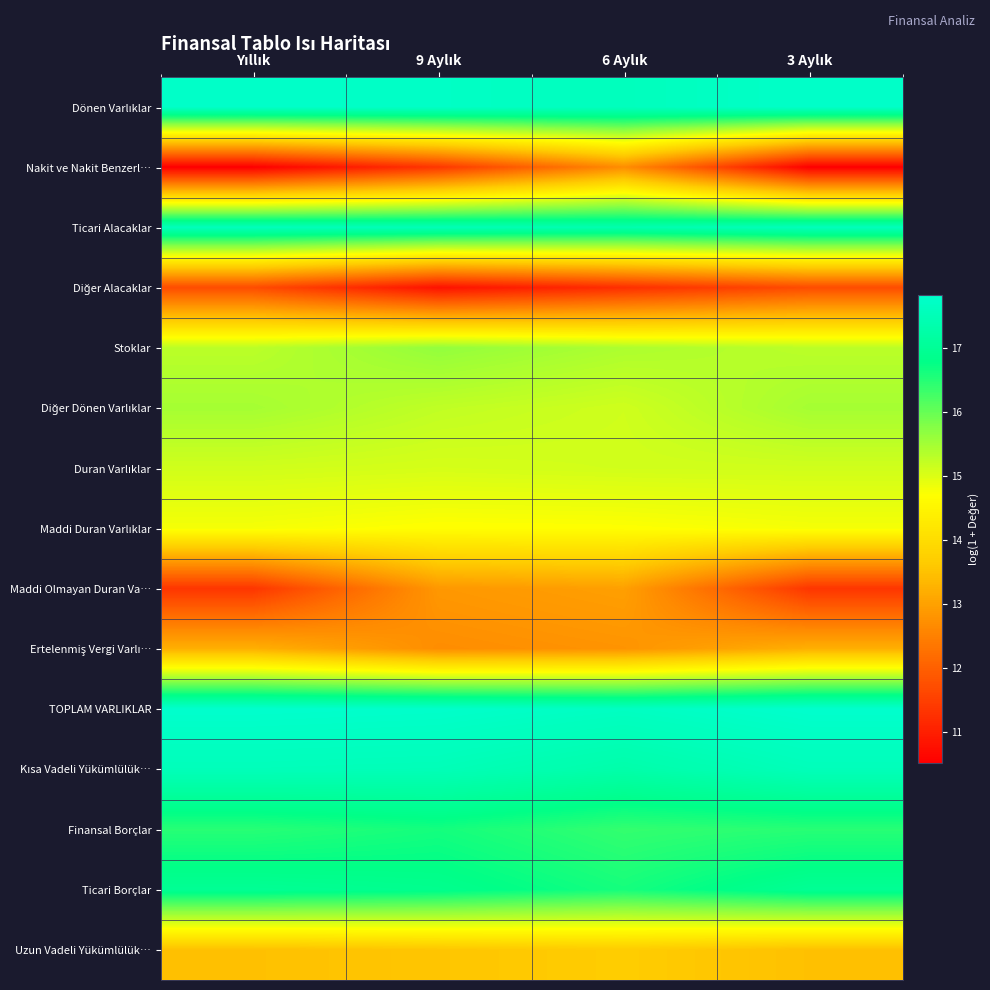

At which category does the chart reach its minimum across all series?

Yıllık